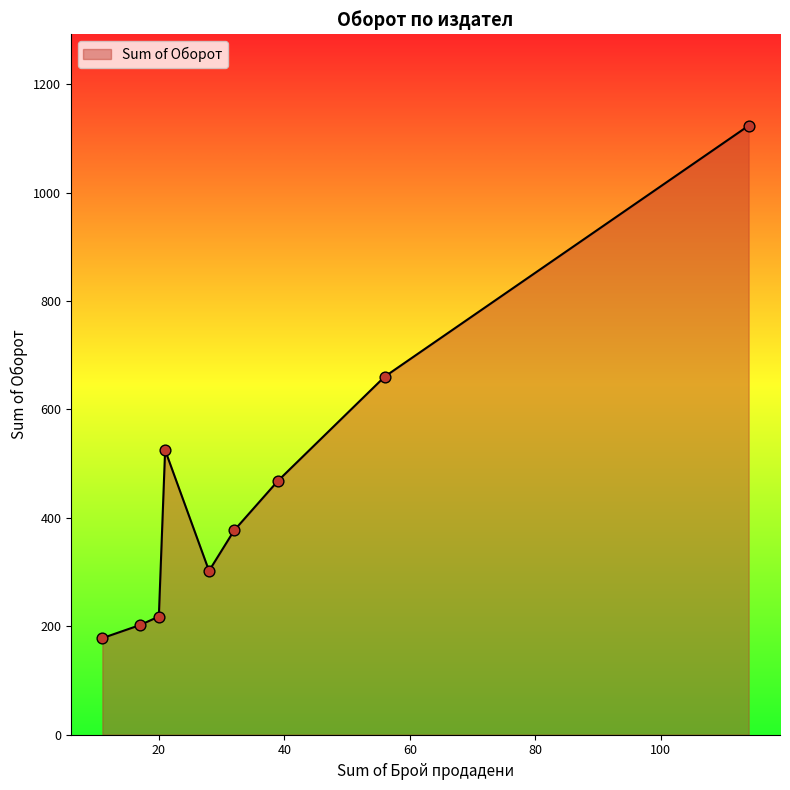

What is the smallest value displayed?

178.2